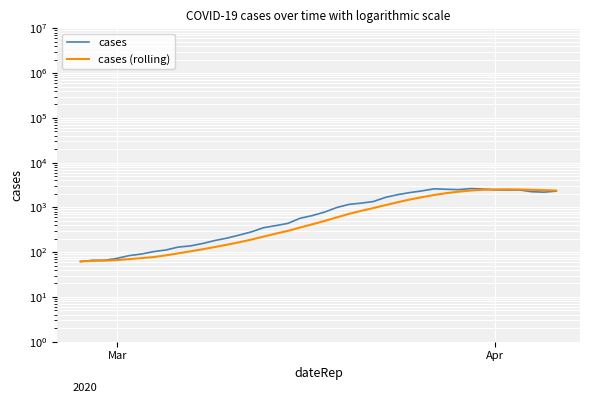

What is the minimum value for cases (rolling)?

62.0